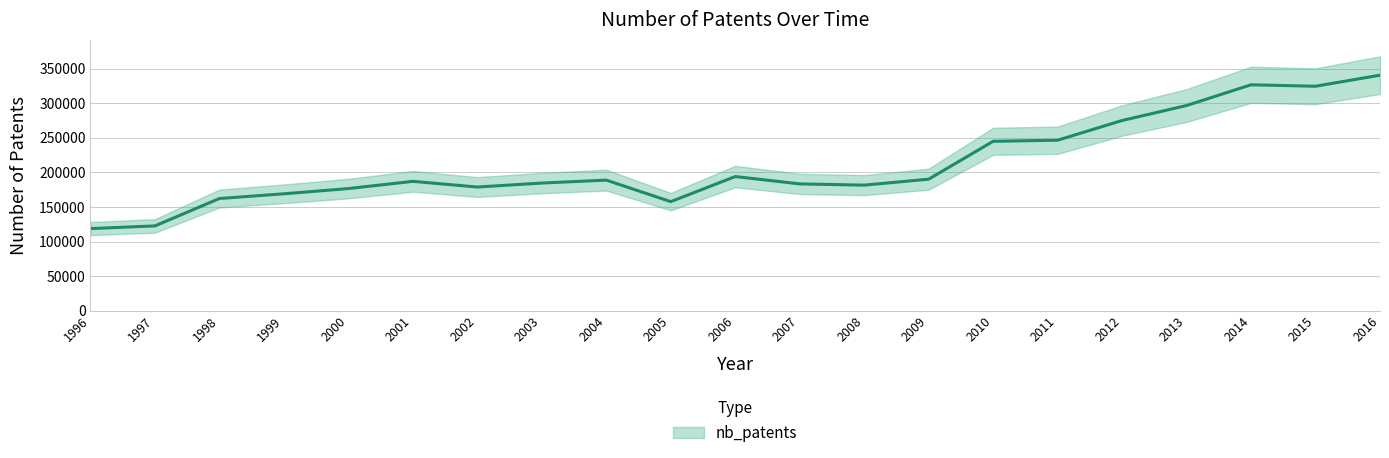

What is the change in value from 1996 to 2006?

+75304